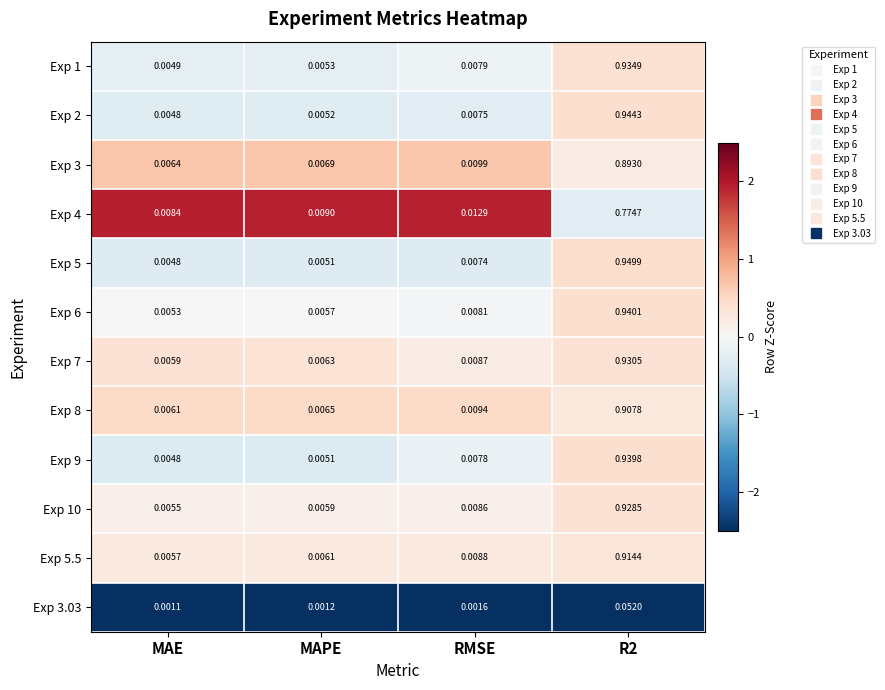

Is the value of Exp 6 at MAE greater than the value of Exp 10 at MAE?

No